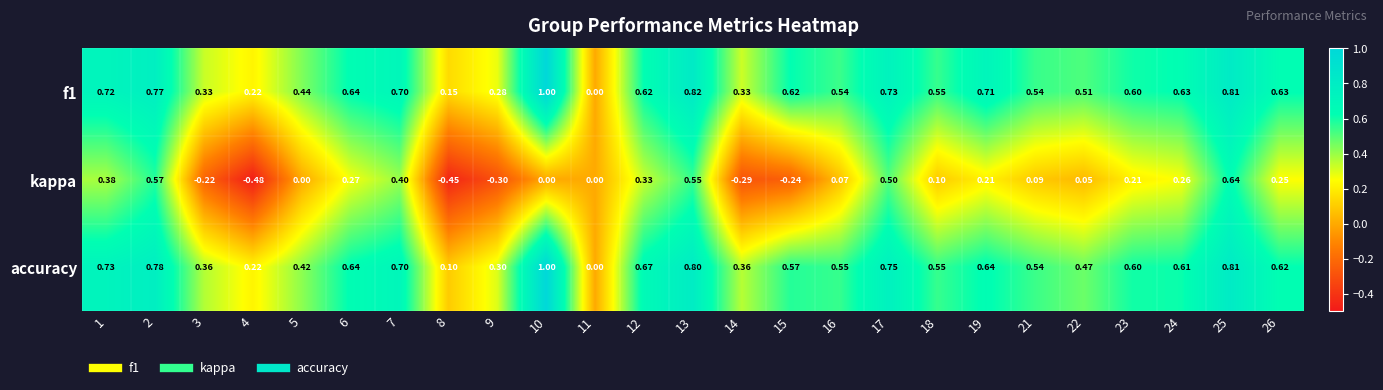

Is the value of accuracy at 24 greater than the value of f1 at 5?

Yes